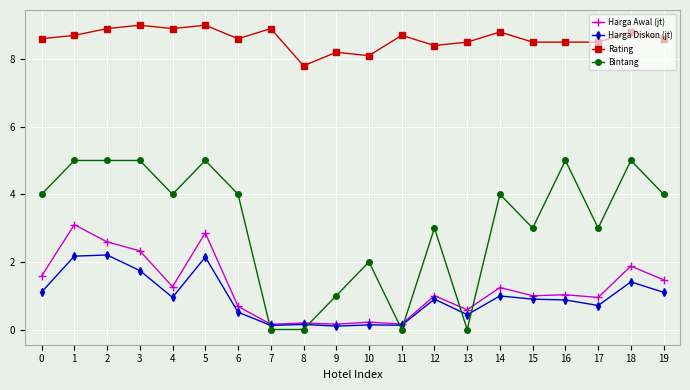

What is the total value across all series at 12?

13.3